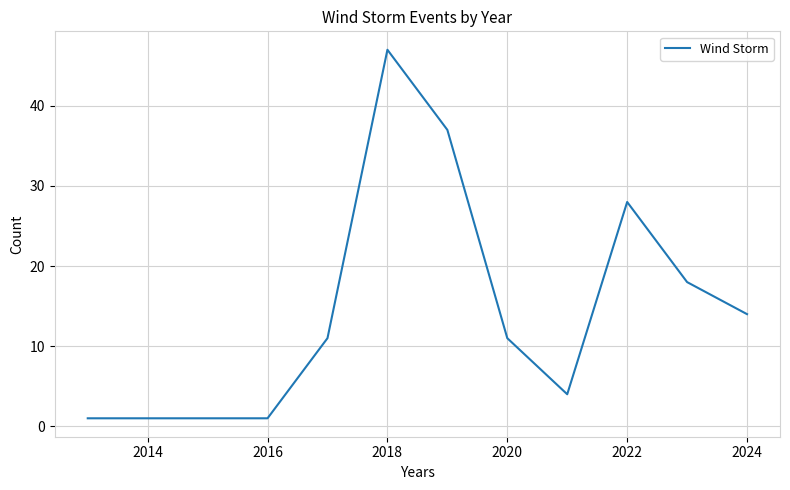

What is the greatest value displayed?

47